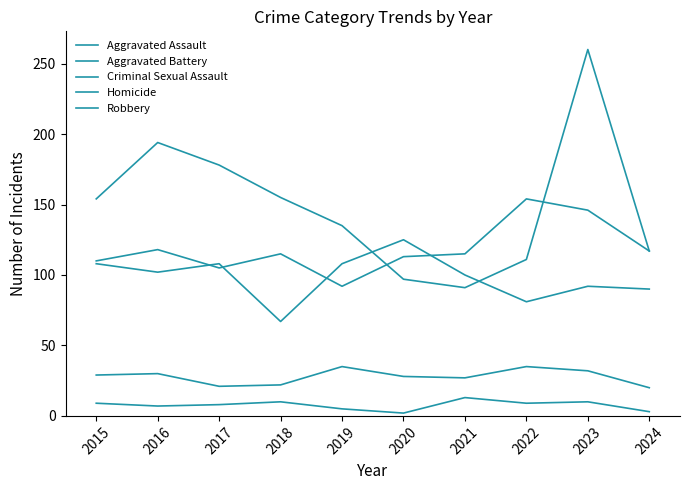

Does the chart have visible grid lines?

No